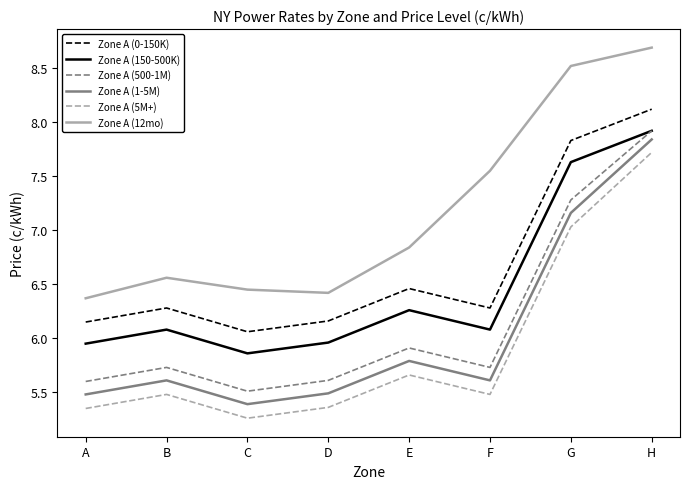

What is the sum of all Zone A (150-500K) values?

51.7